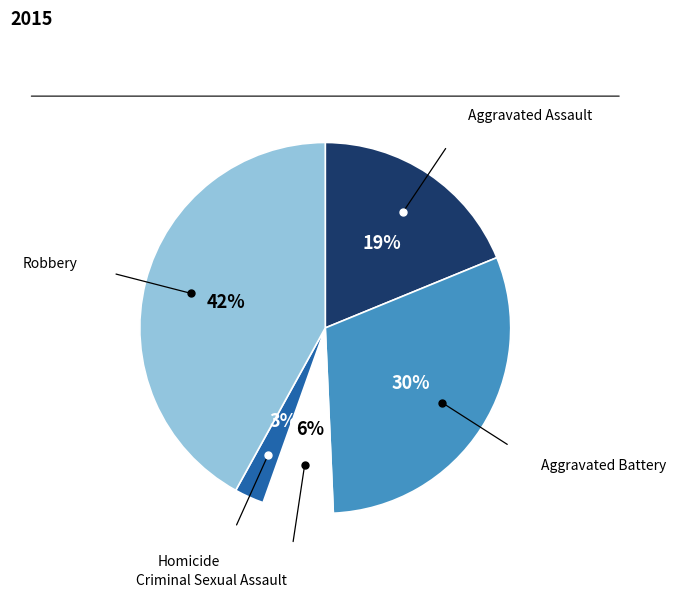

Count the number of slices in the pie.

5